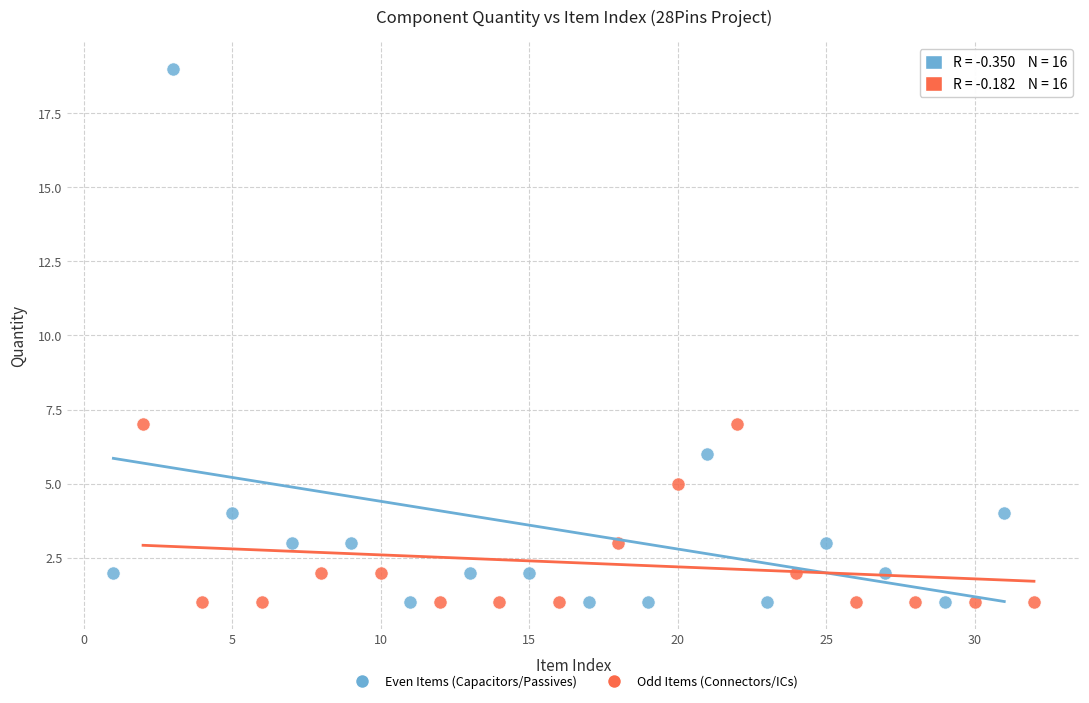

Which series has the largest Y range (max minus min)?

Even Items (Capacitors/Passives)